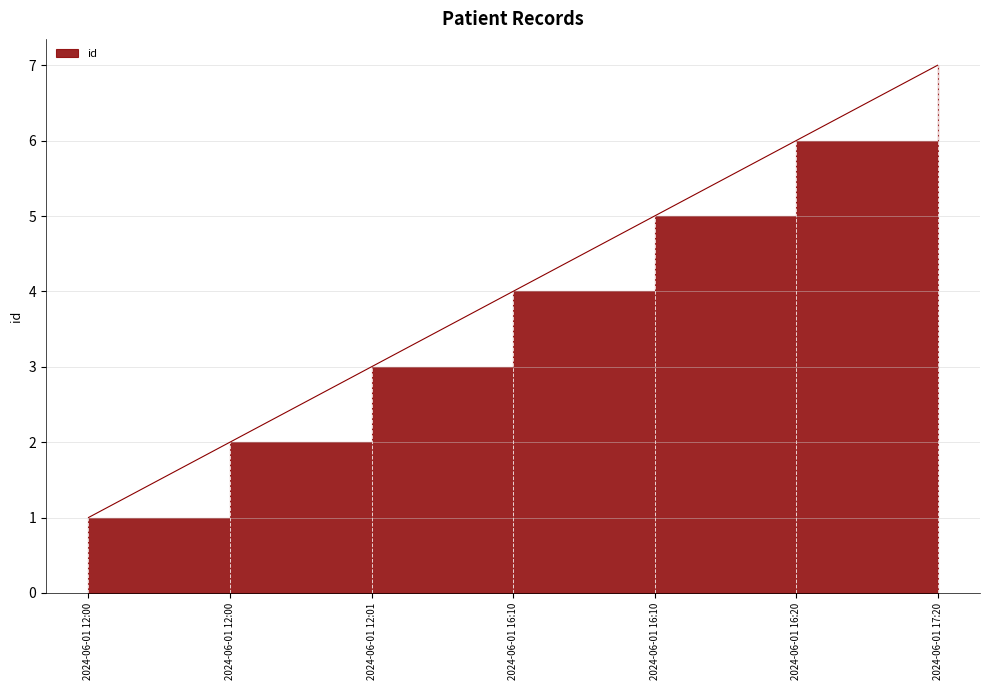

True or false: the data has more than 2 interior local peaks.

False